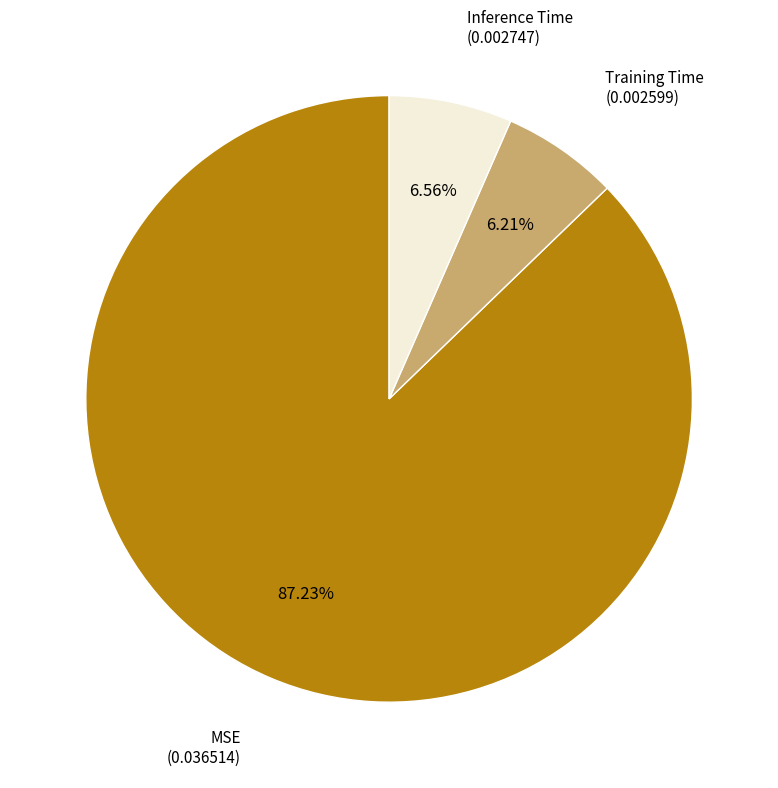

Is there any slice that represents more than half of the pie?

Yes